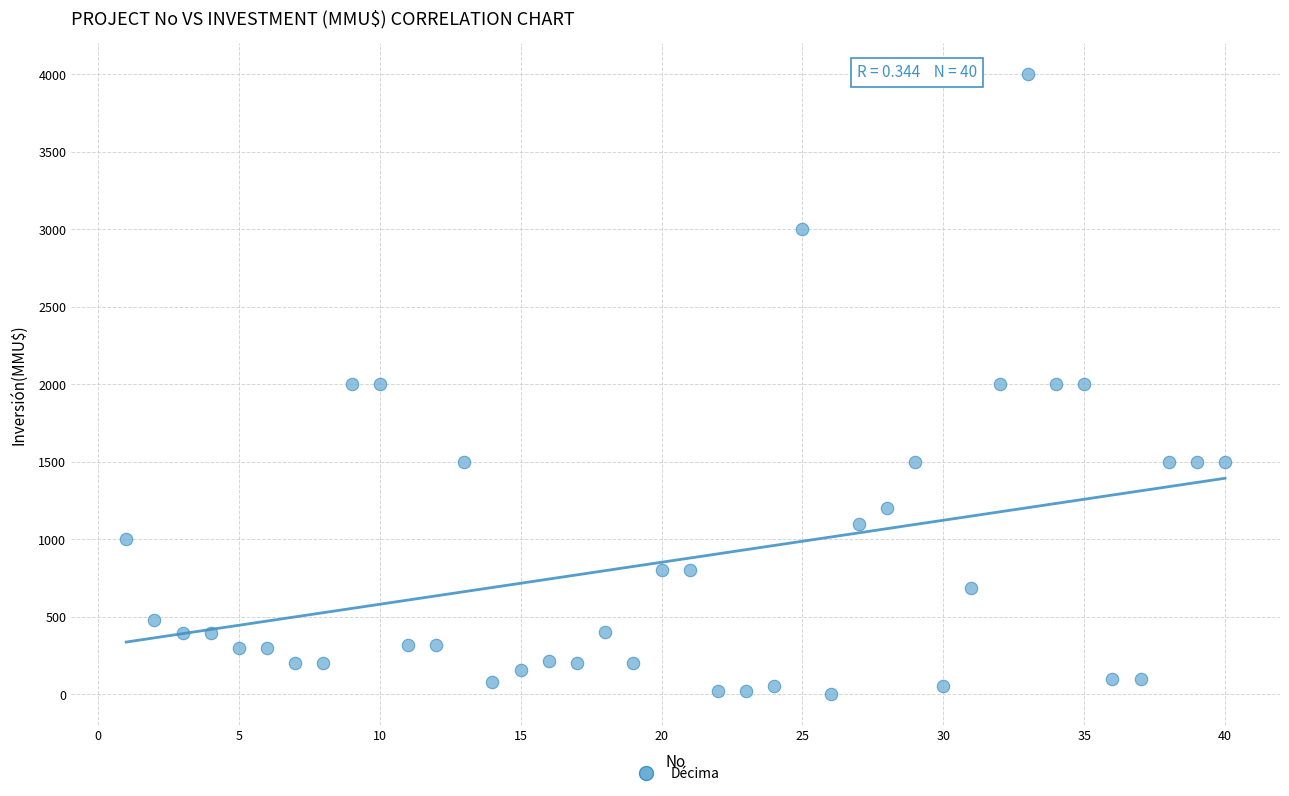

What is the range of Y values (max minus min)?

3998